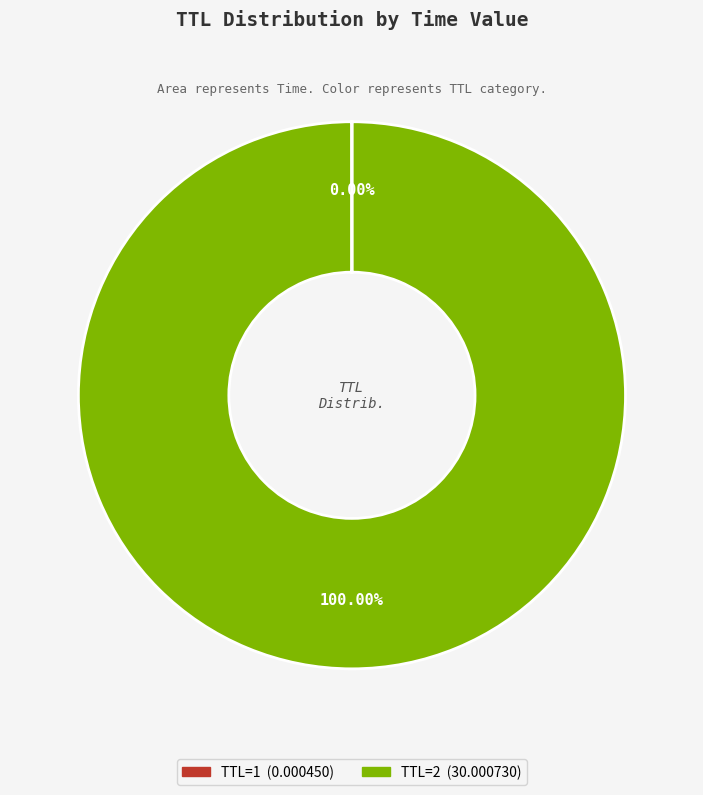

Does any single category account for the majority?

Yes